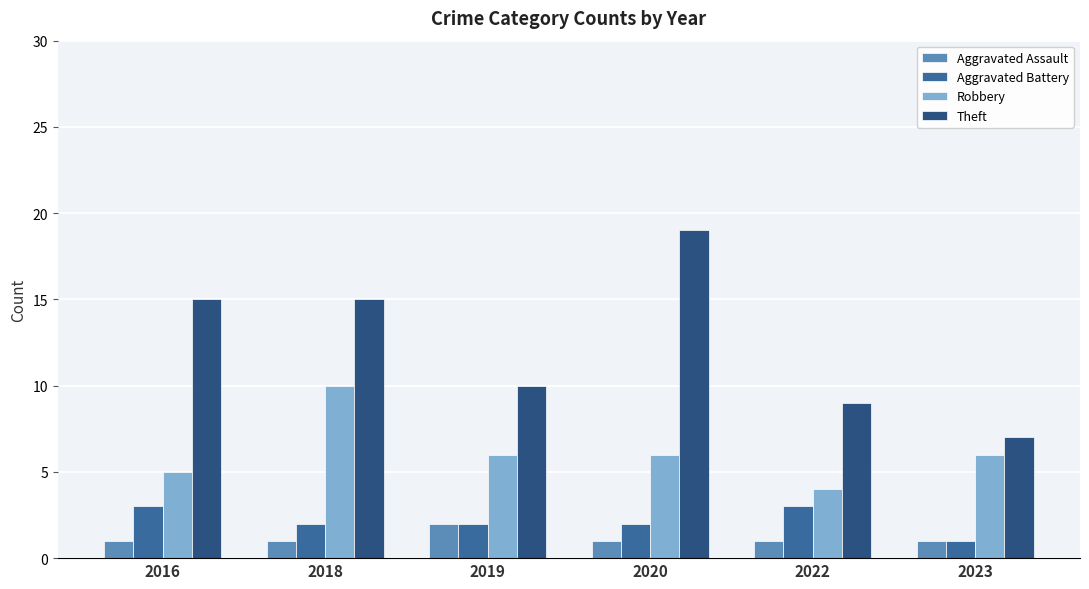

Are the bars horizontal?

No